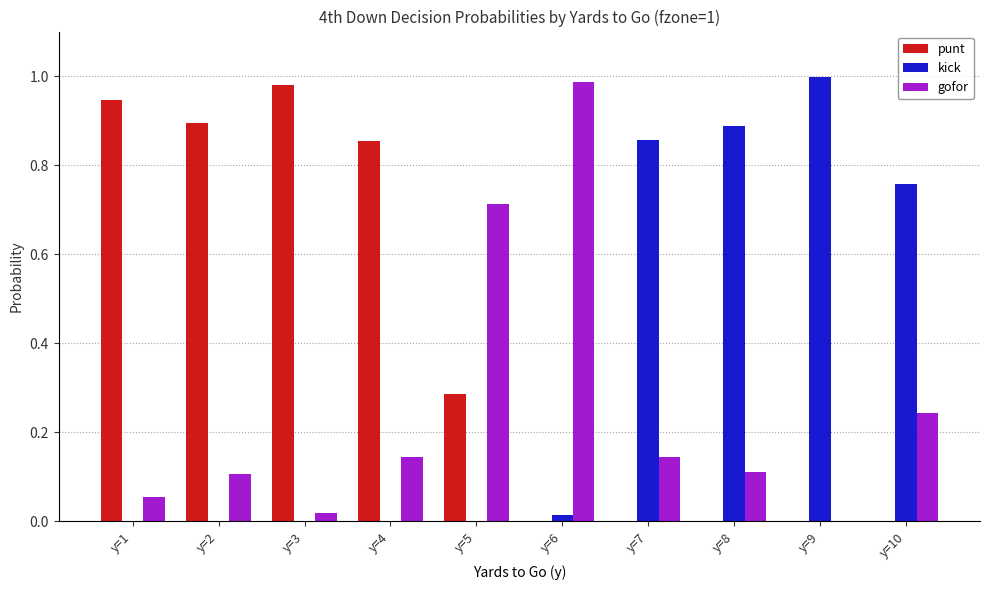

Which series changed the most between y=1 and y=7?

punt